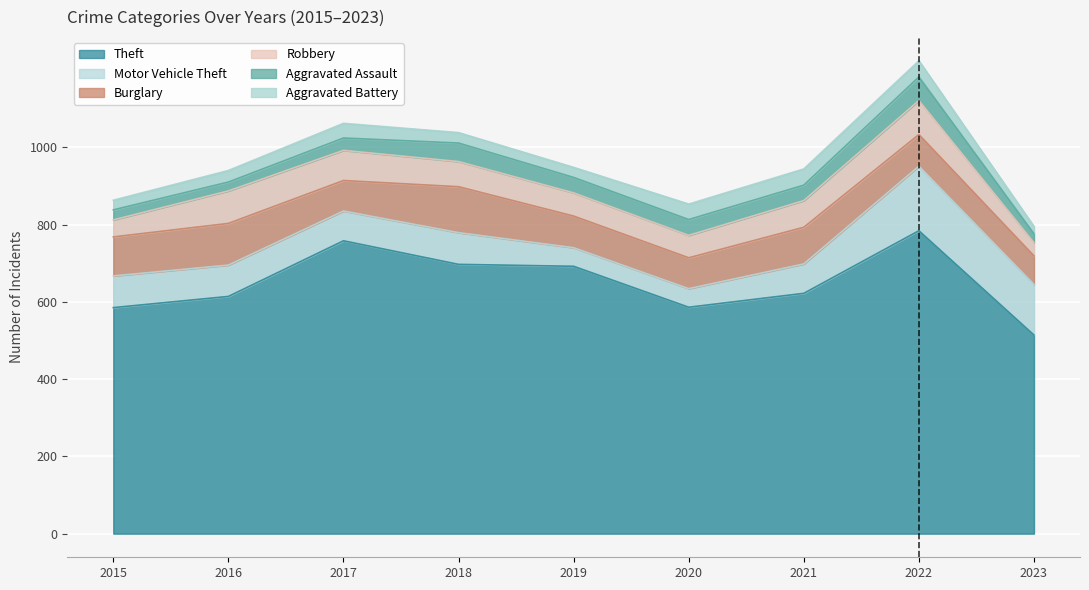

How many lines are shown in the chart?

6